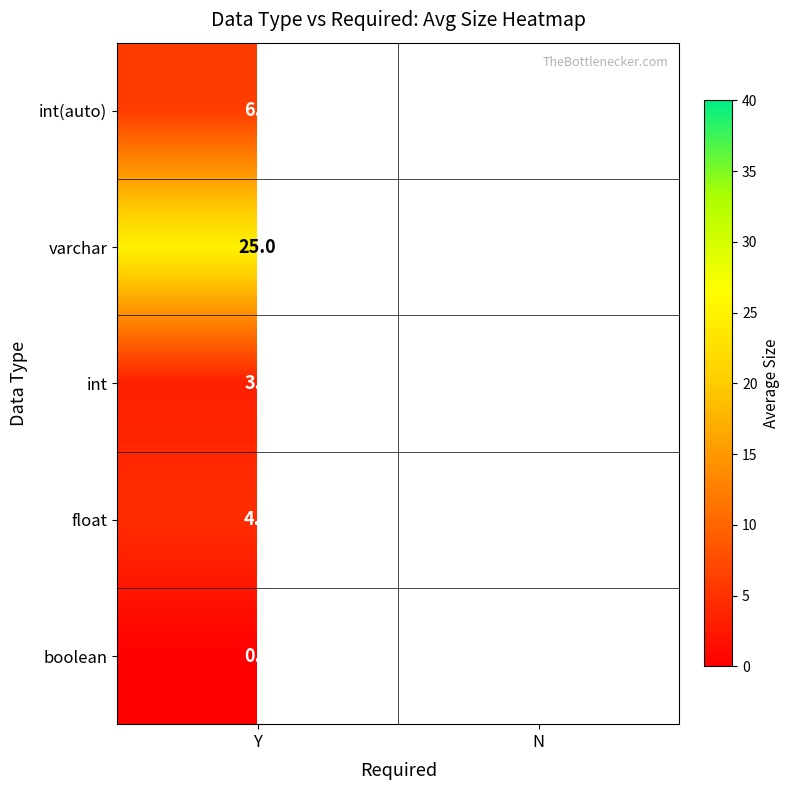

Rank the series at Y from lowest to highest value.

boolean, int, float, int(auto), varchar